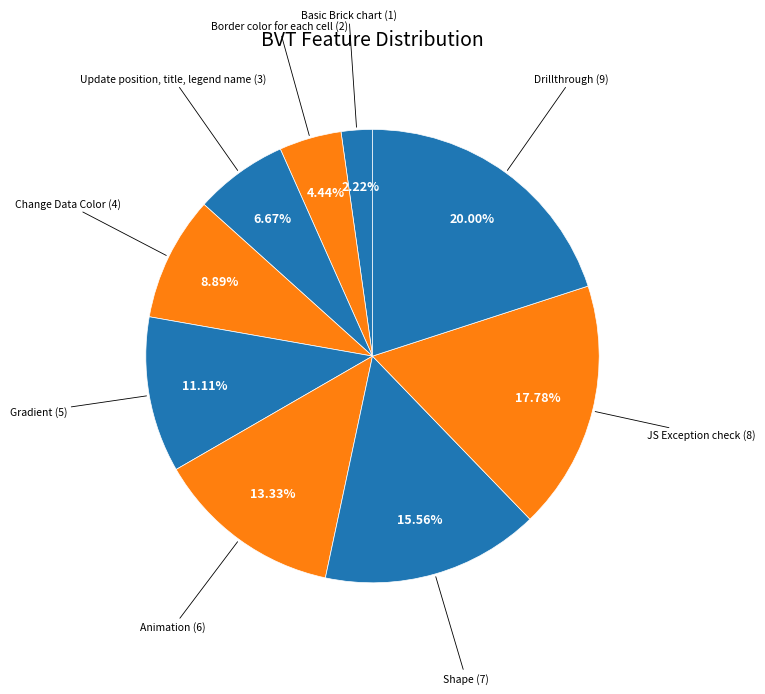

Count the number of slices in the pie.

9